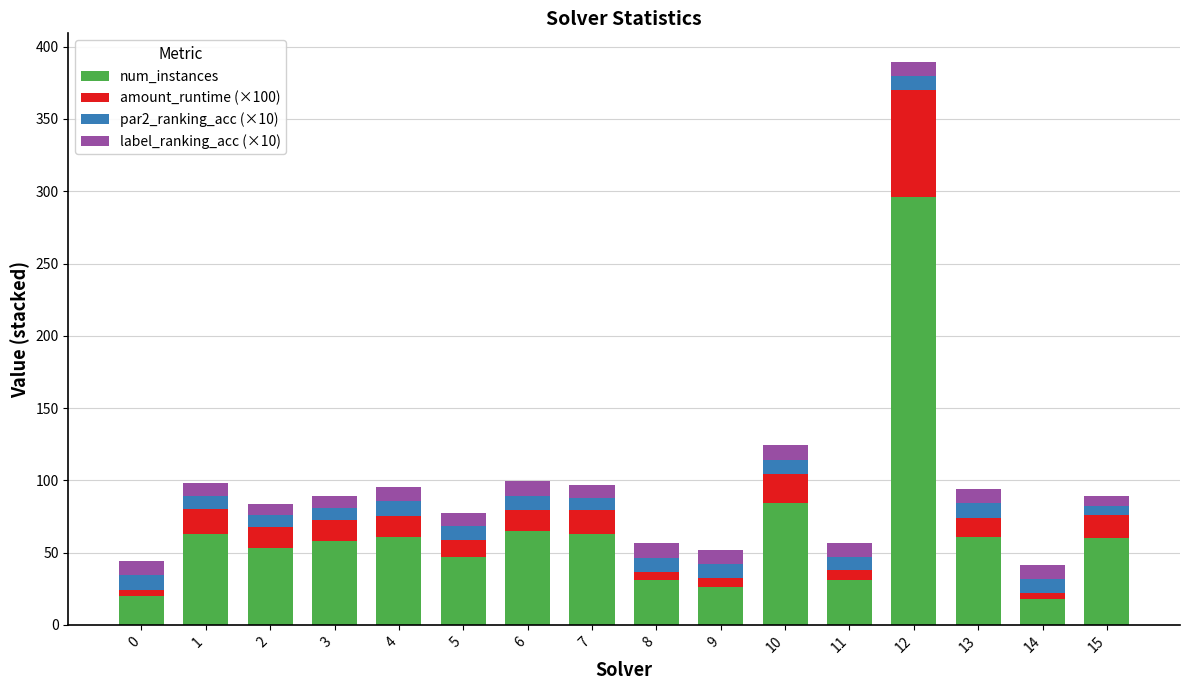

The num_instances series shows 296.0 at 12. True or false?

True